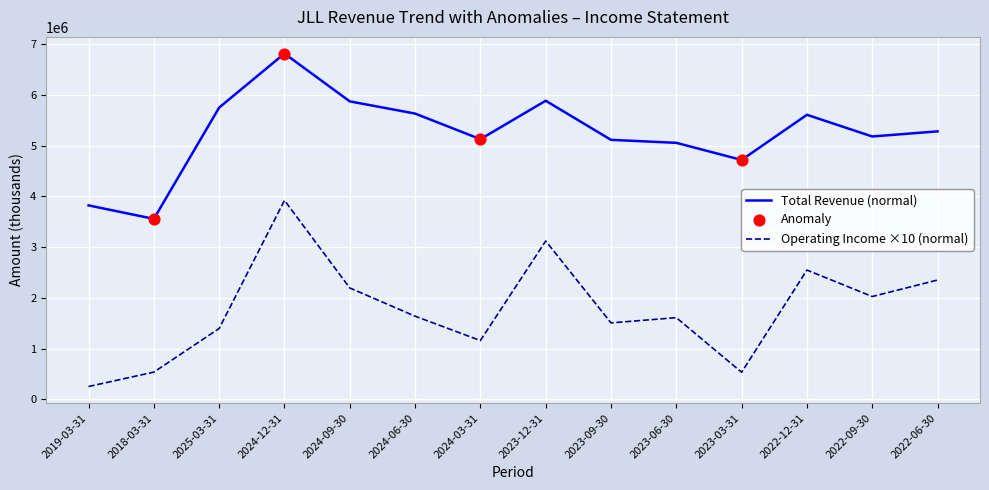

What is the total value across all series at 2019-03-31?

4074600